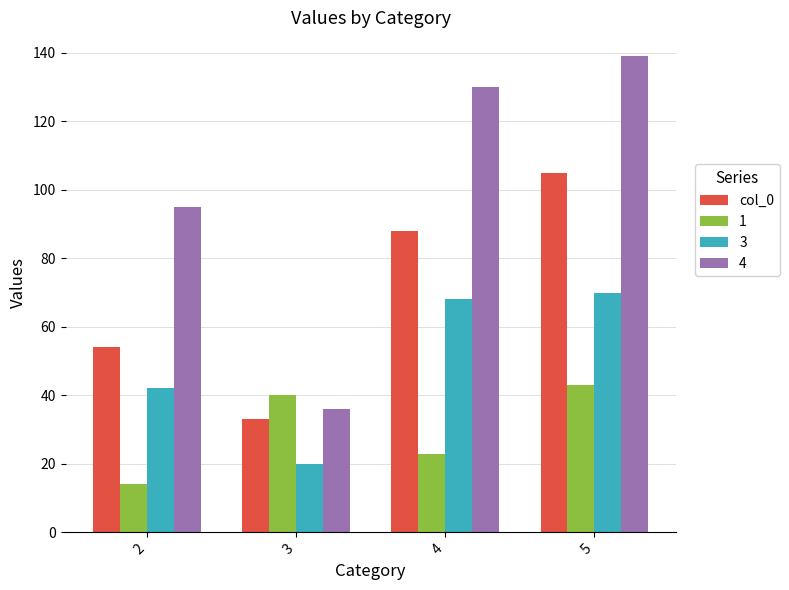

What is the sum of all 1 values?

120